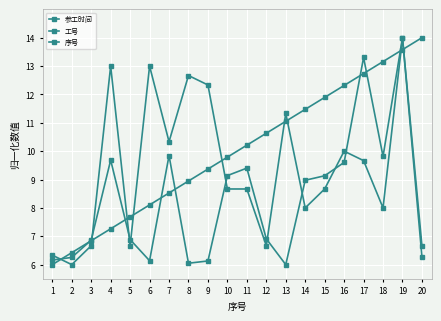

True or false: 参工时间 and 序号 intersect in this chart.

True